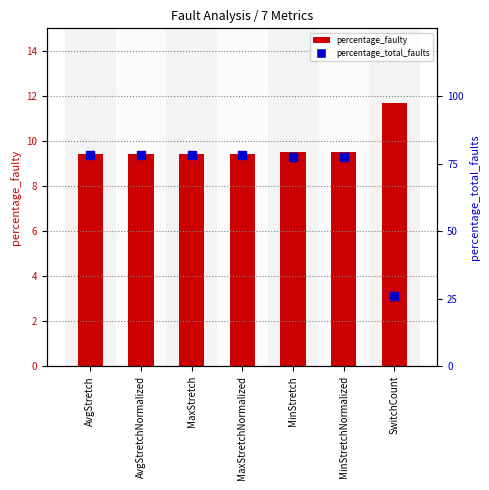

At which category is the sum across all series the highest?

AvgStretch